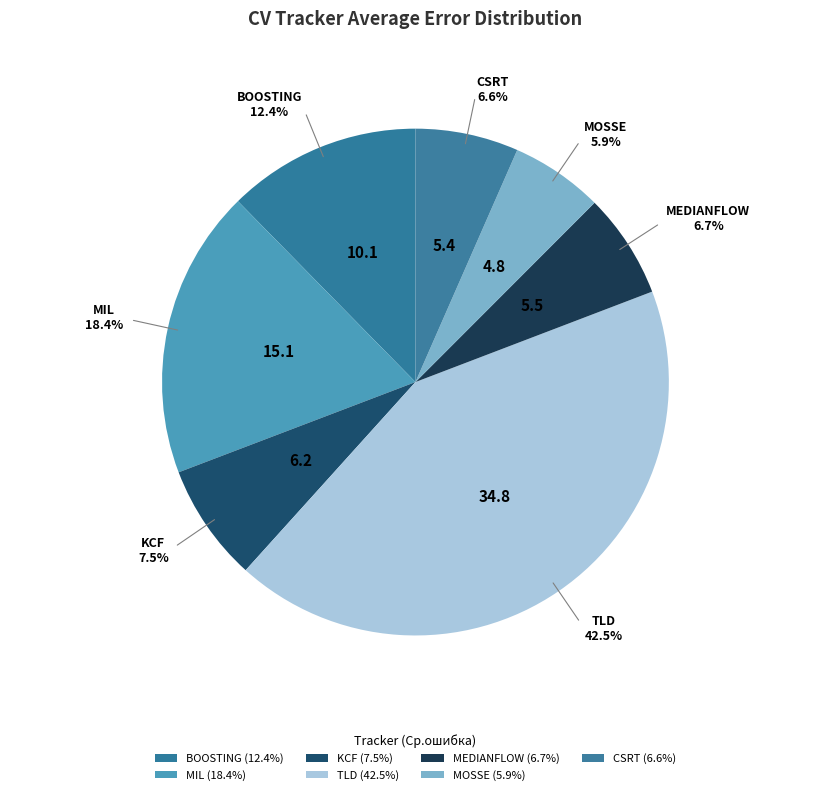

The TLD slice represents 51% of the pie. True or false?

False